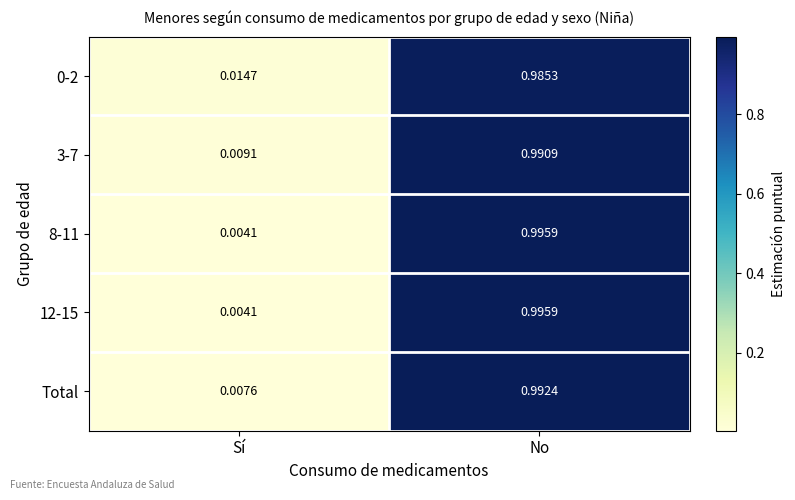

Where is 3-7 nearest to the value 0?

Sí